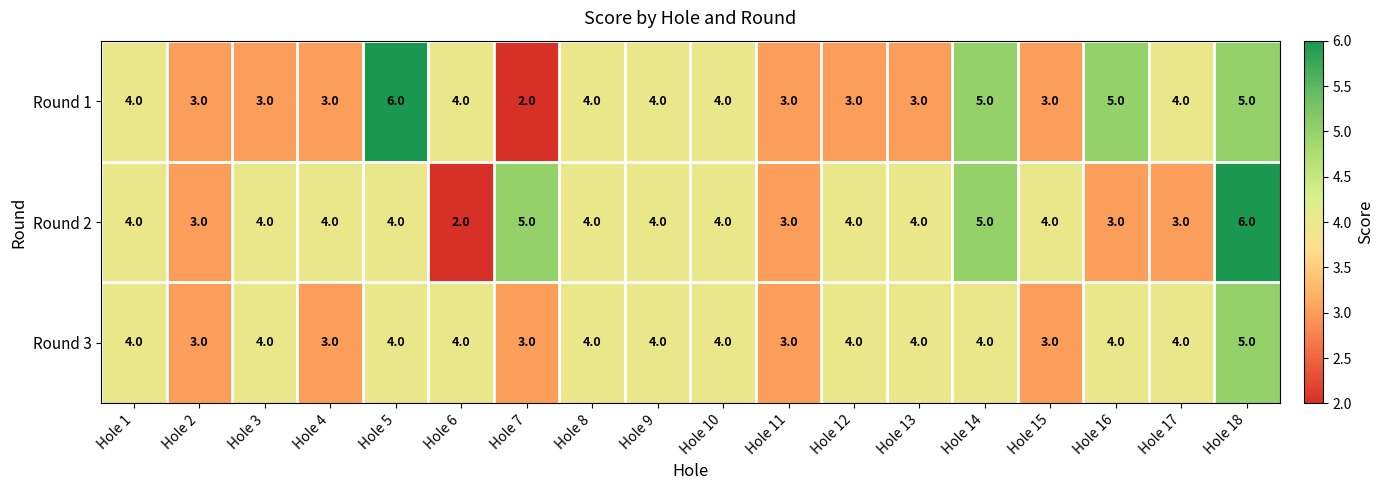

What value does the Round 1 series have at Hole 17?

4